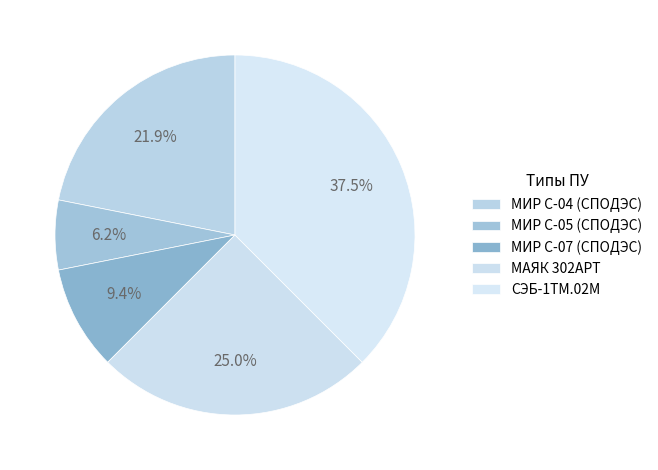

What is the total percentage of МИР С-04 (СПОДЭС) and МАЯК 302АРТ?

46.9%